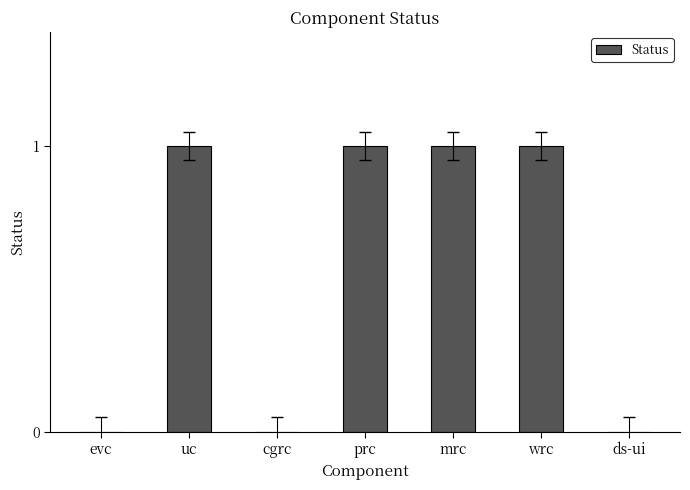

Reading right to left, list all the values displayed in this chart.

ds-ui=0	wrc=1	mrc=1	prc=1	cgrc=0	uc=1	evc=0